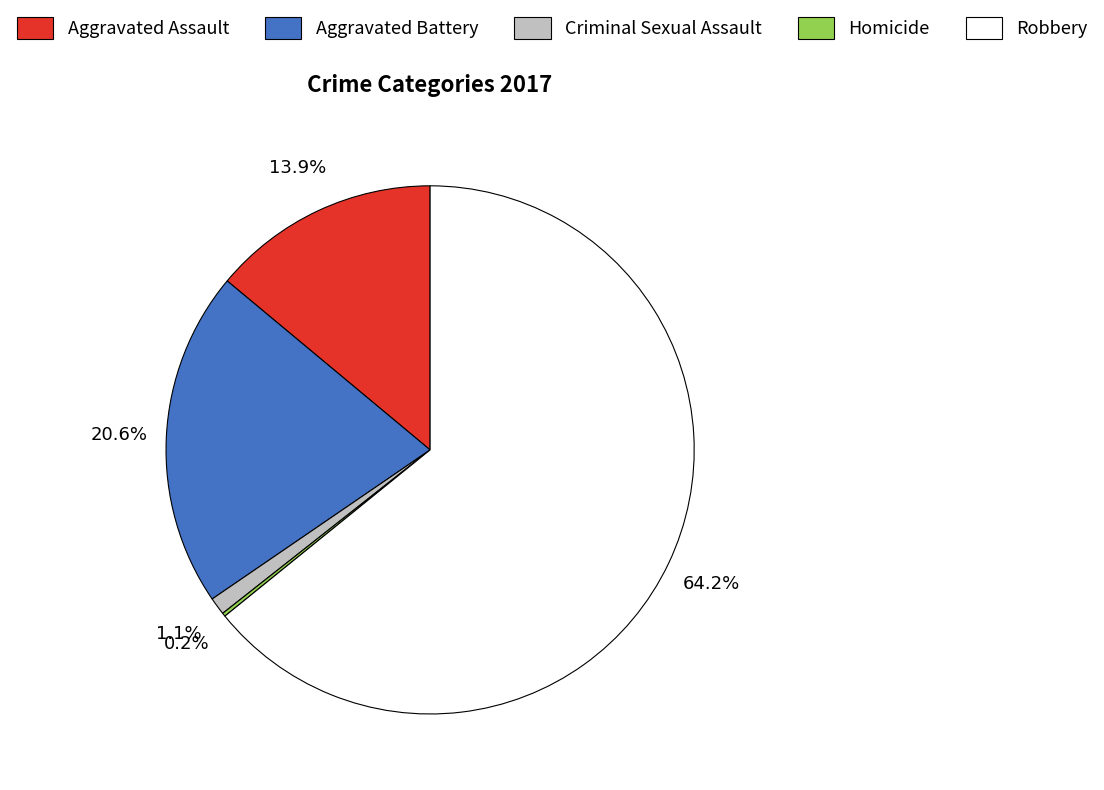

To the nearest percent, what is the average slice percentage?

20%